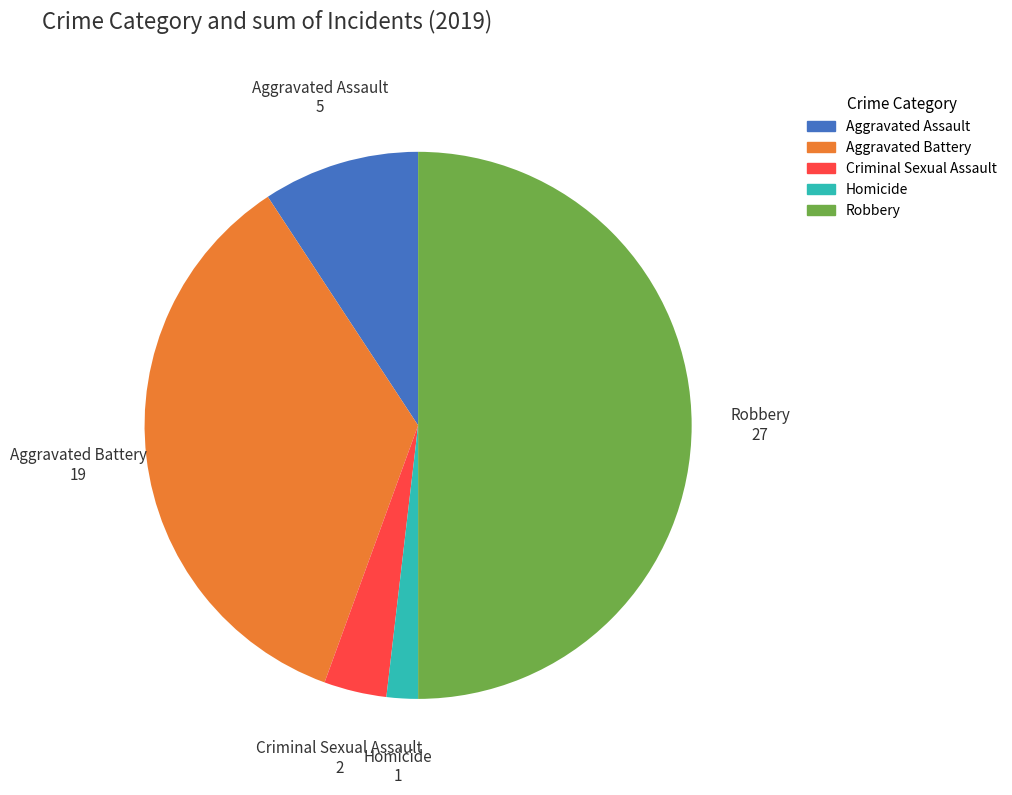

What is the ratio of the value at Criminal Sexual Assault to the value at Homicide?

2.0